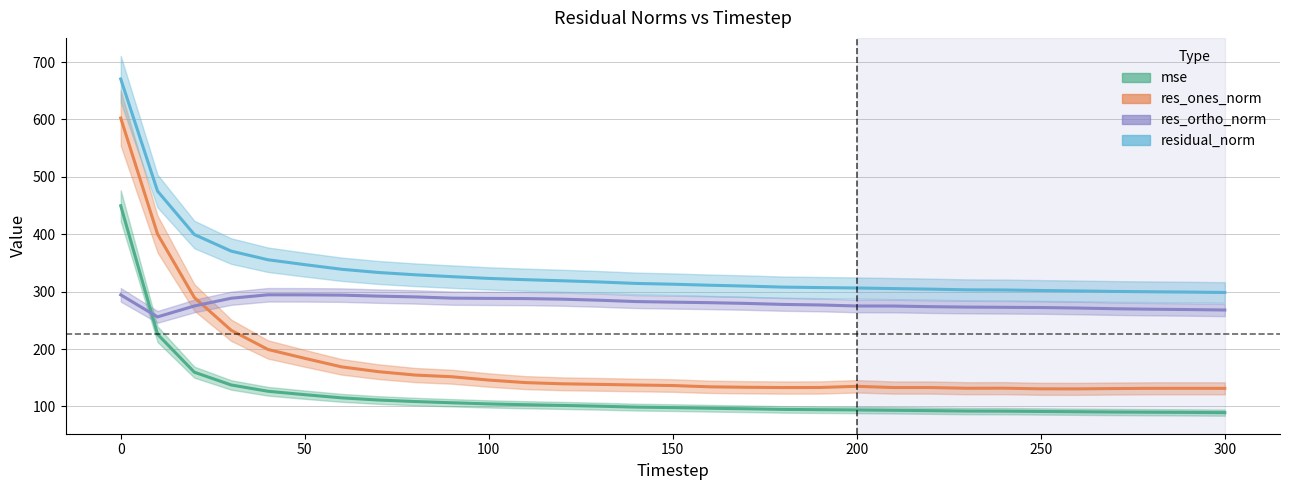

Which series changed the most between 70 and 180?

res_ones_norm